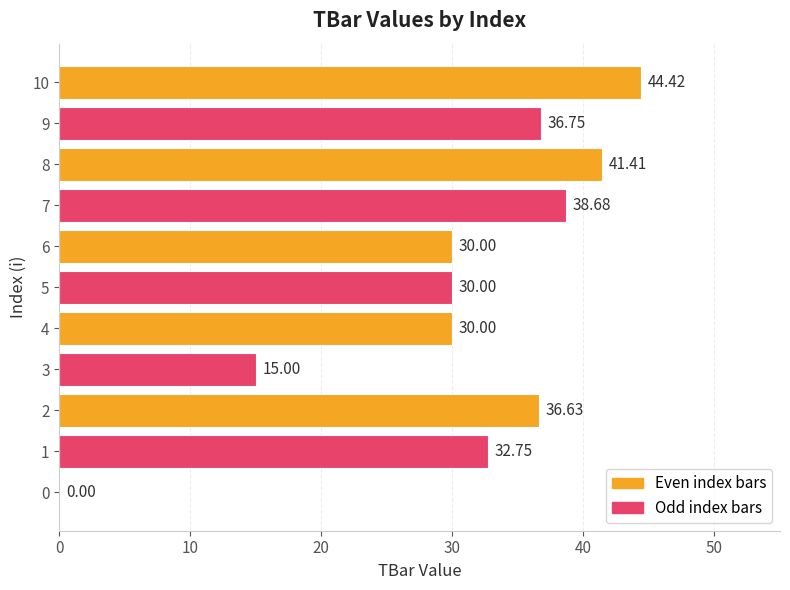

Approximately how many times larger is the value at 1 compared to 4?

1.1